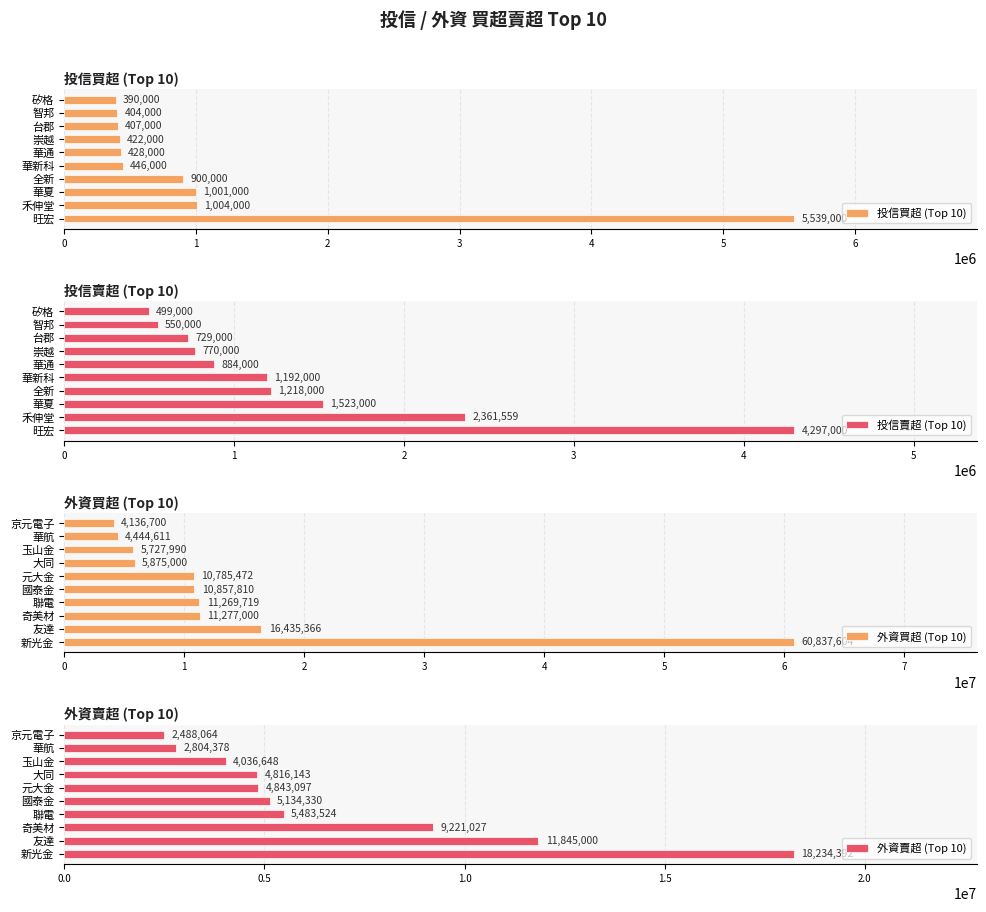

What is the approximate value of 投信買超 (Top 10) at 矽格, to the nearest 100?

390000